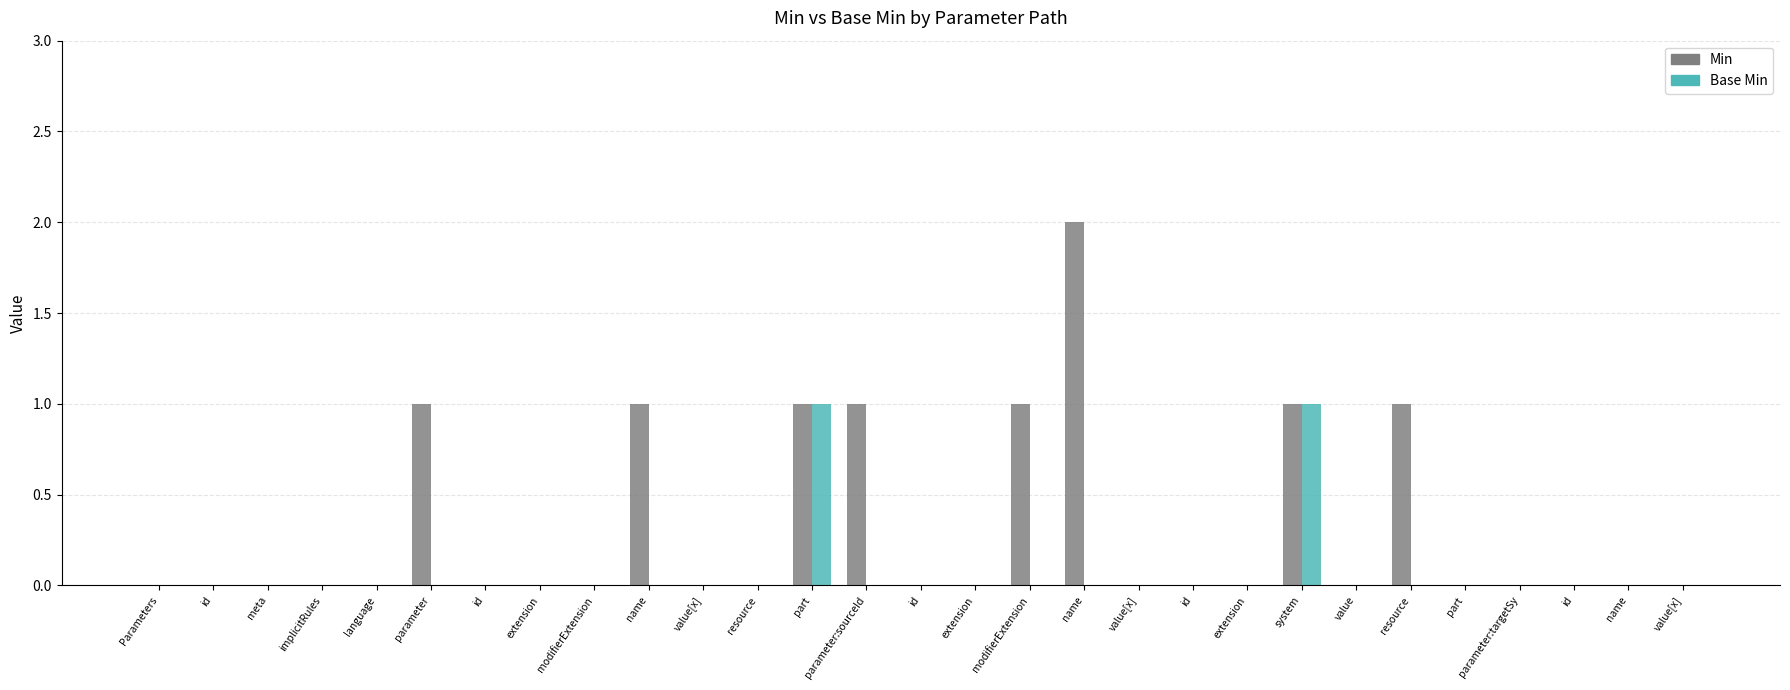

Are the bars grouped side by side (vs. stacked)?

Yes